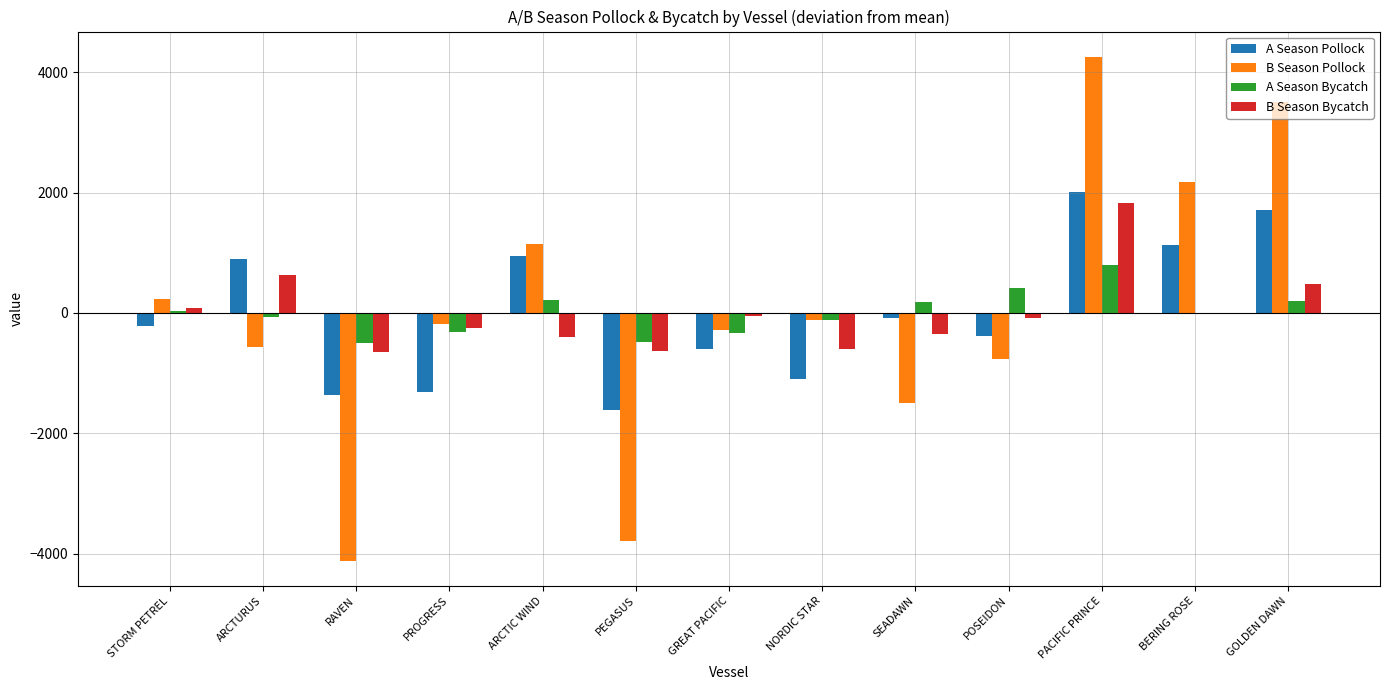

Which label corresponds to the largest value in the chart?

PACIFIC PRINCE